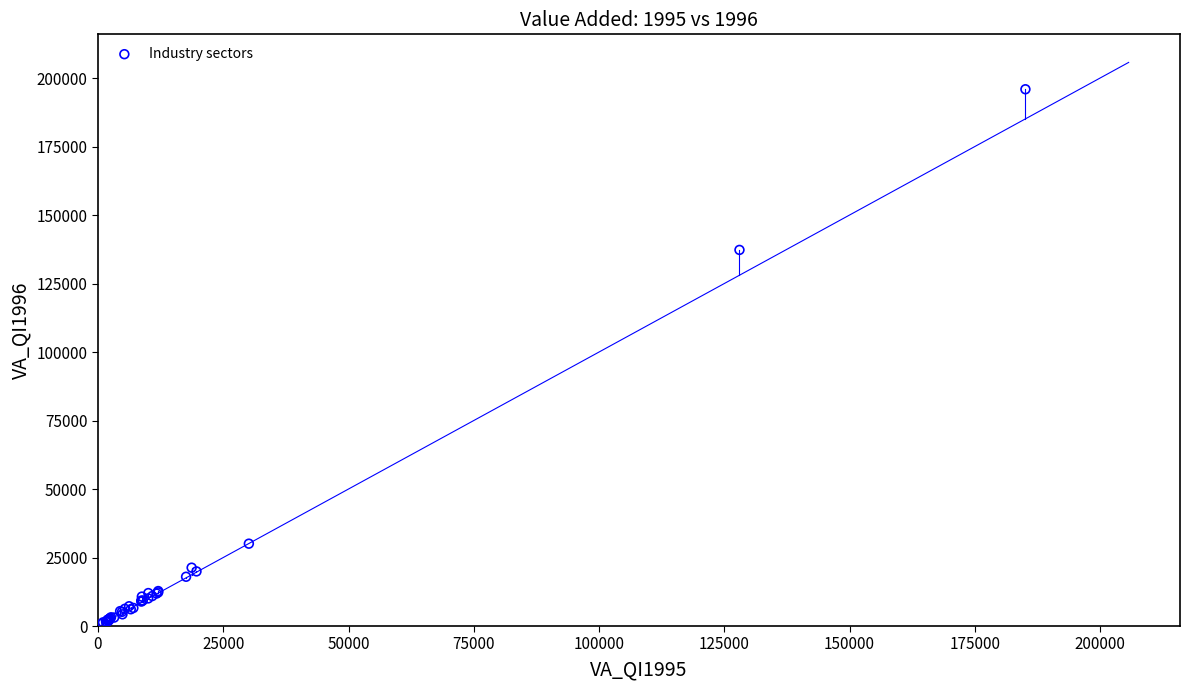

What Y value in the scatter plot is closest to 98366?

137266.5